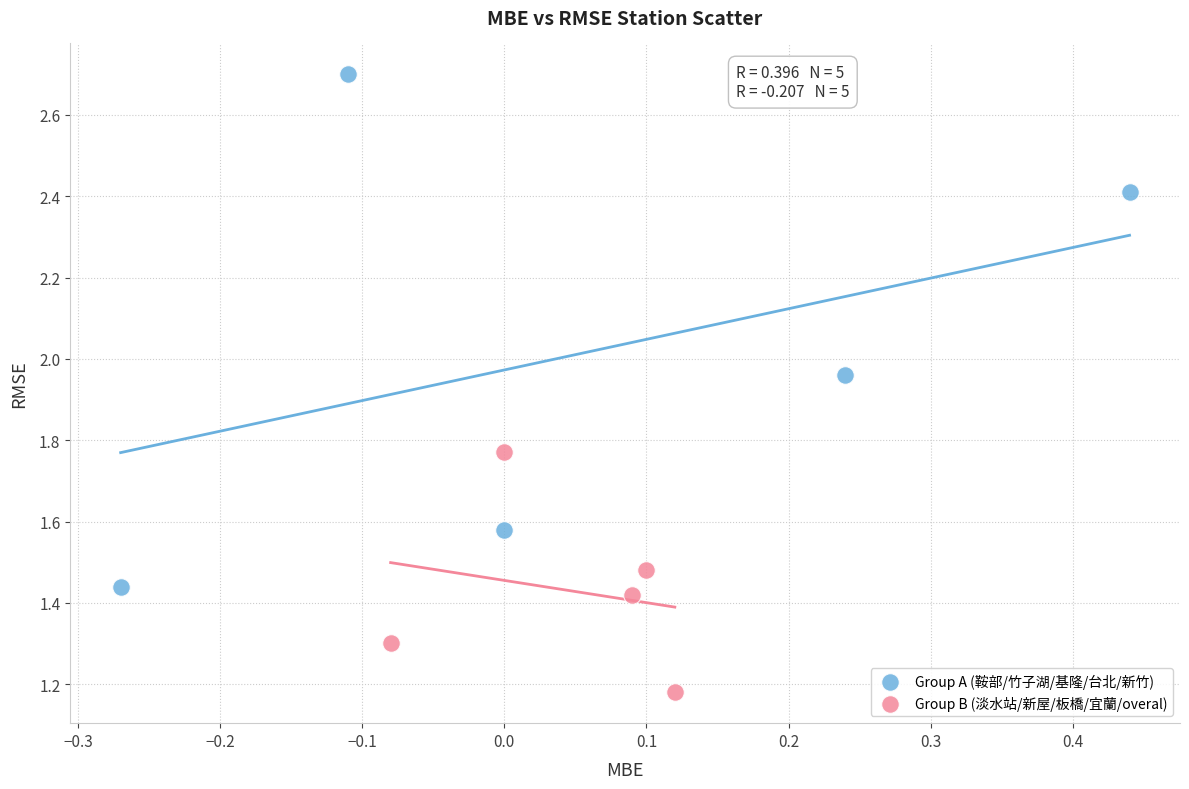

Which series contains the lowest Y value?

Group B (淡水站/新屋/板橋/宜蘭/overal)